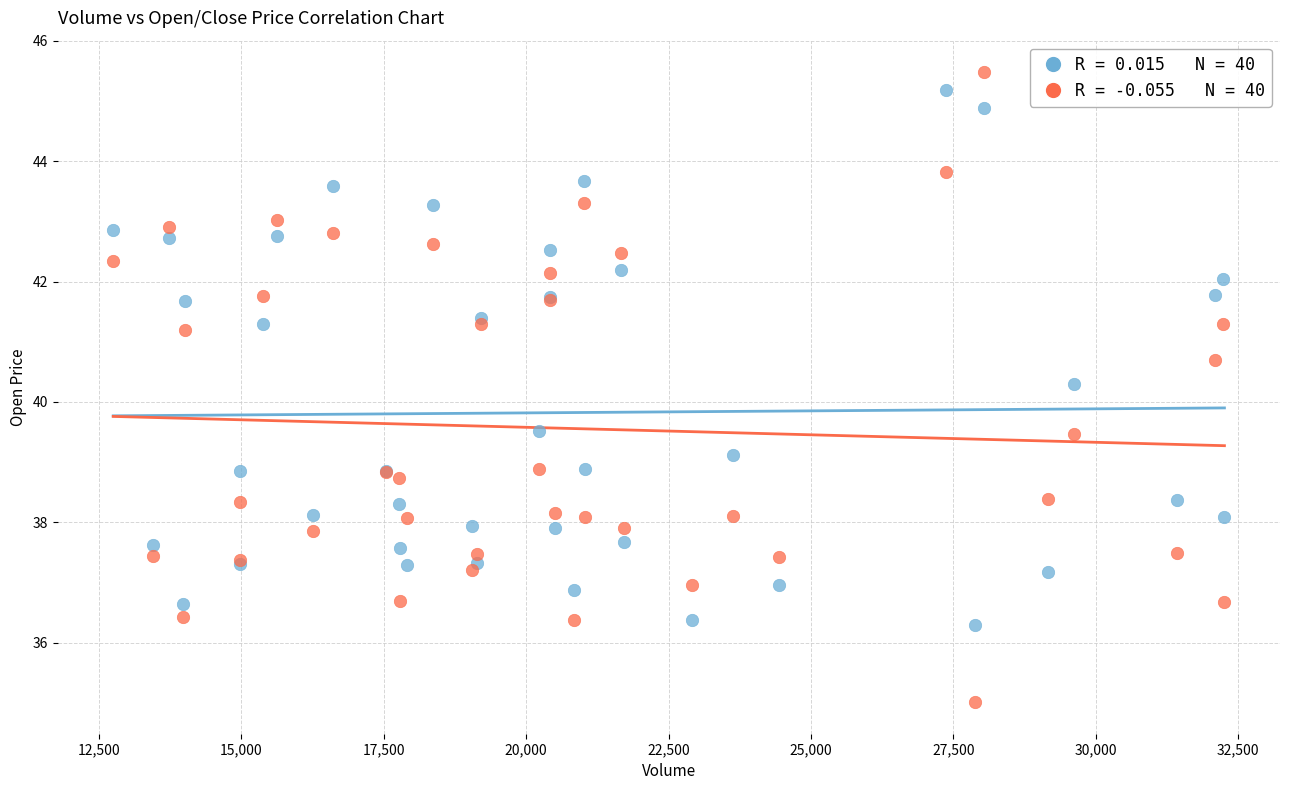

Across all series, what Y value is closest to 40?

40.3